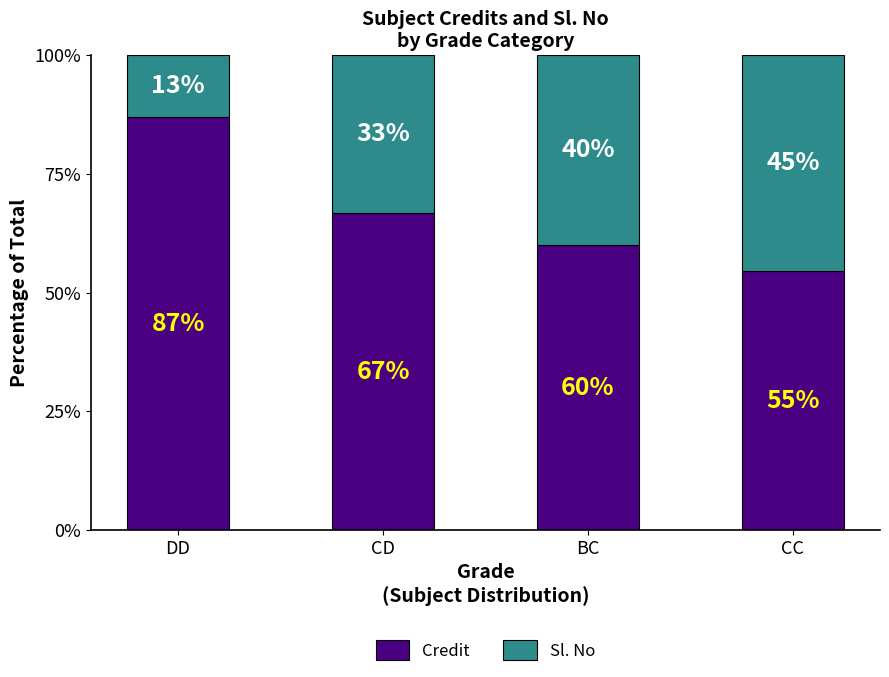

Which category has the lowest value in the Credit series?

CC